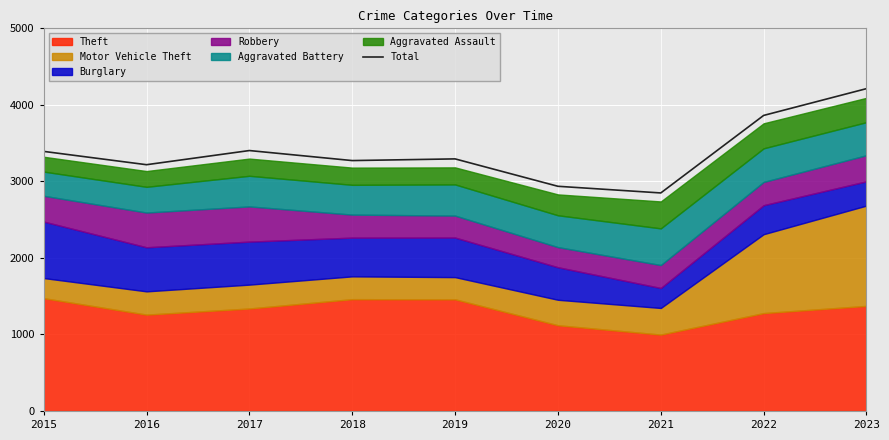

What is the difference between the maximum and minimum values?

1363